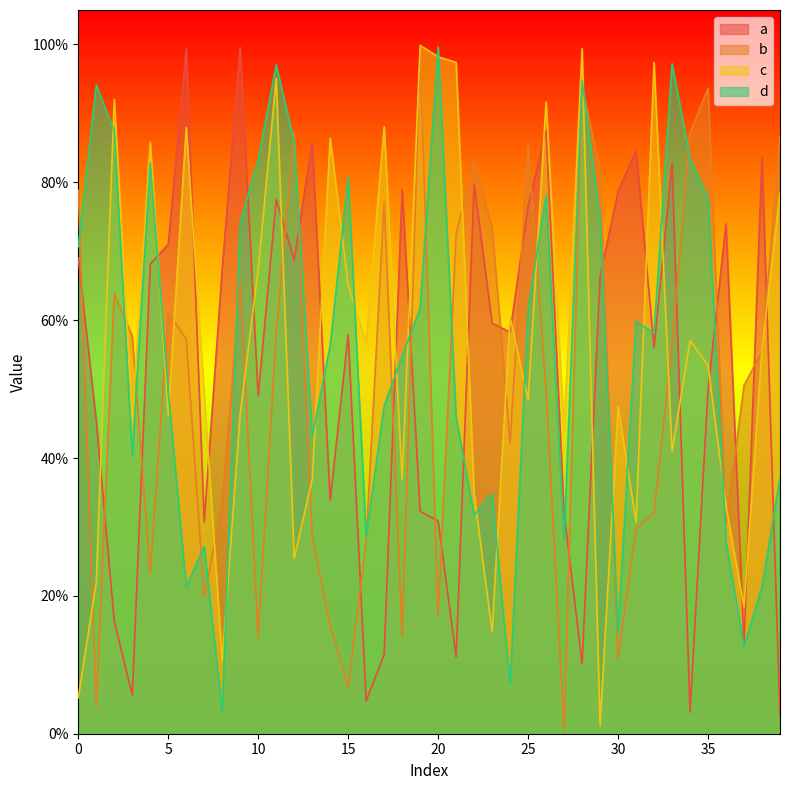

At which category is the sum across all series the highest?

11